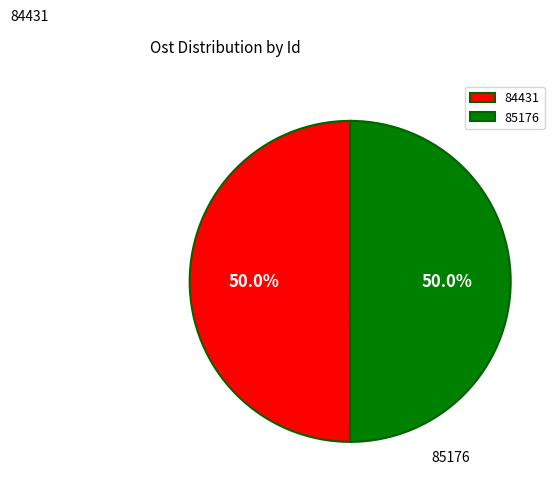

How much of the chart is everything except 85176?

50.0%